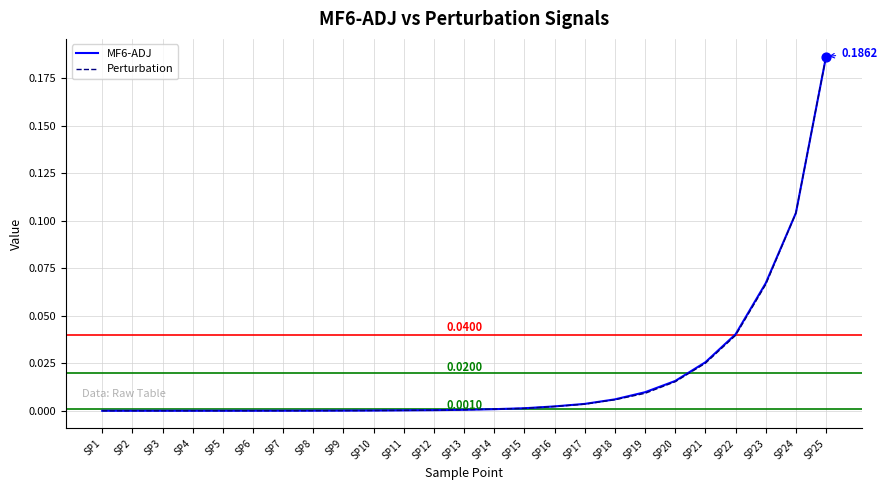

Is the value of Perturbation at SP17 greater than the value of MF6-ADJ at SP24?

No